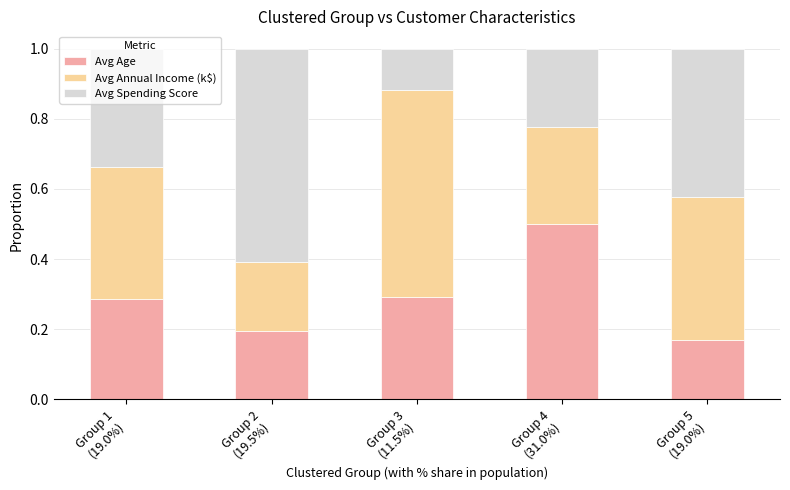

How many bars are there in total?

5